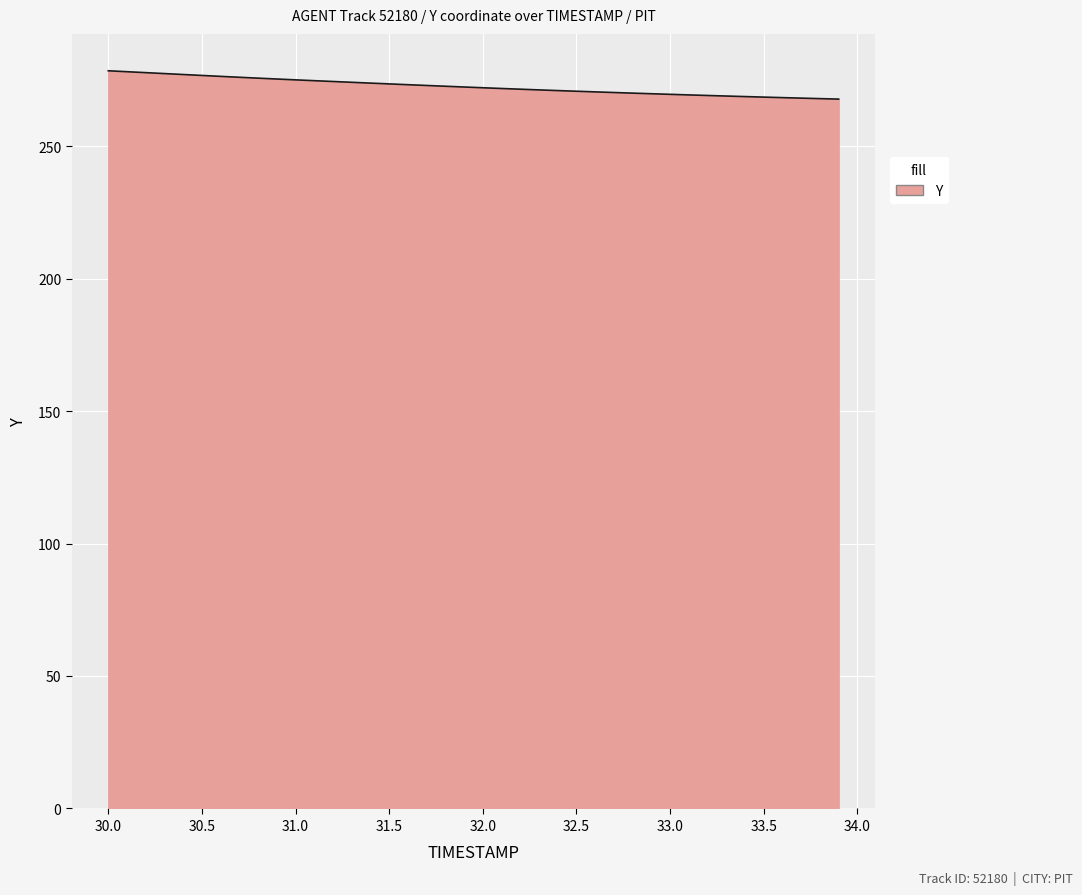

What is the difference between the maximum and minimum values?

10.7